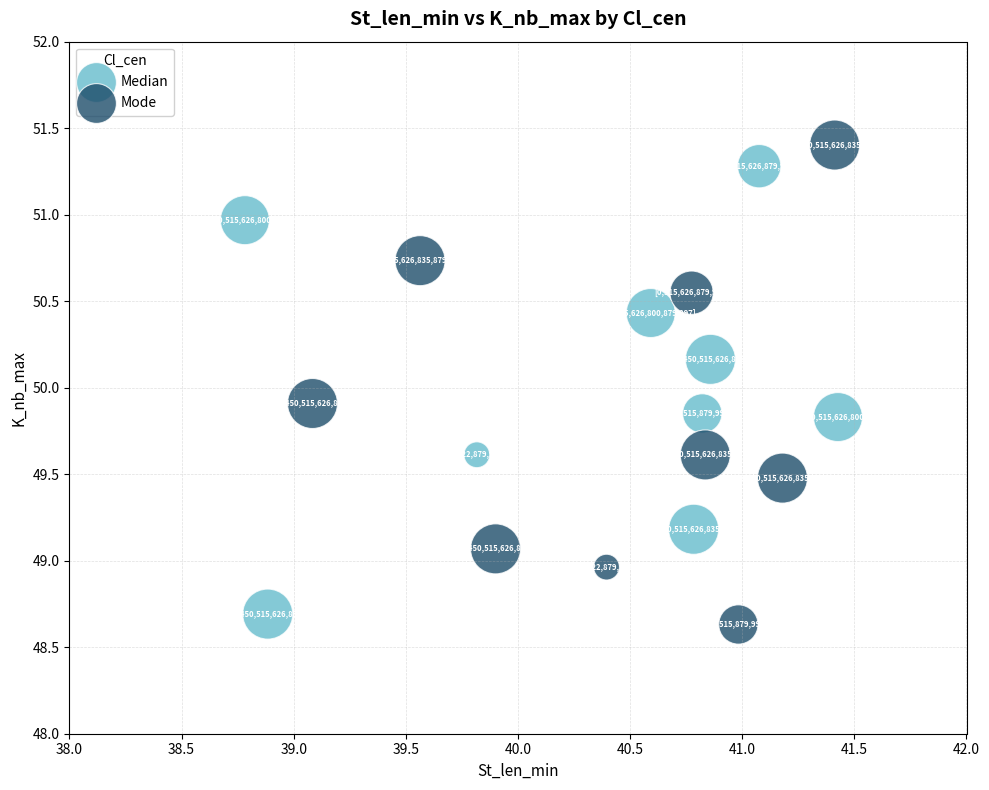

Which series contains the highest Y value?

Mode